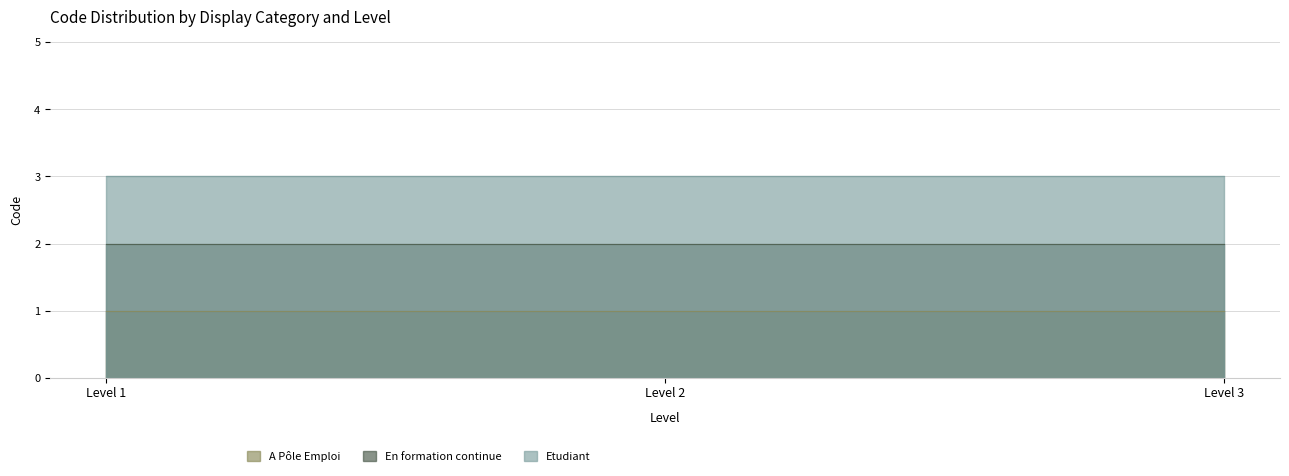

Which label corresponds to the largest value in the chart?

Level 1